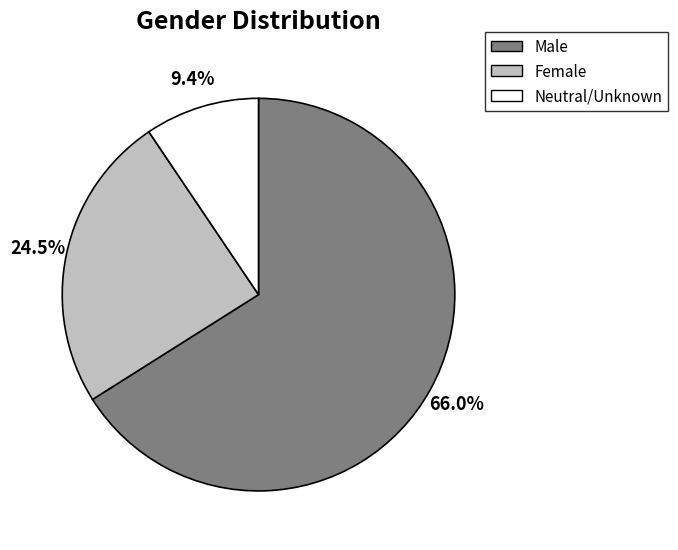

Is there any slice that represents more than half of the pie?

Yes